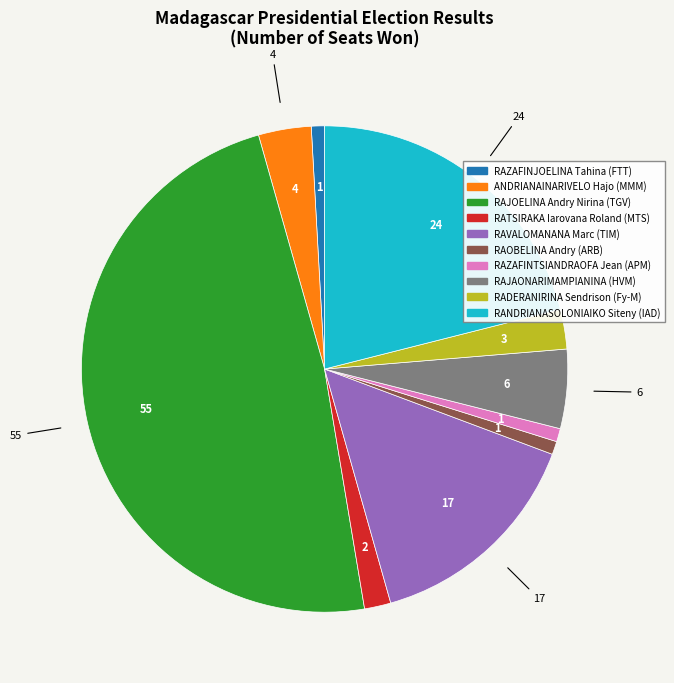

Between RAJOELINA Andry Nirina (TGV) and RAJAONARIMAMPIANINA (HVM), which is larger?

RAJOELINA Andry Nirina (TGV)